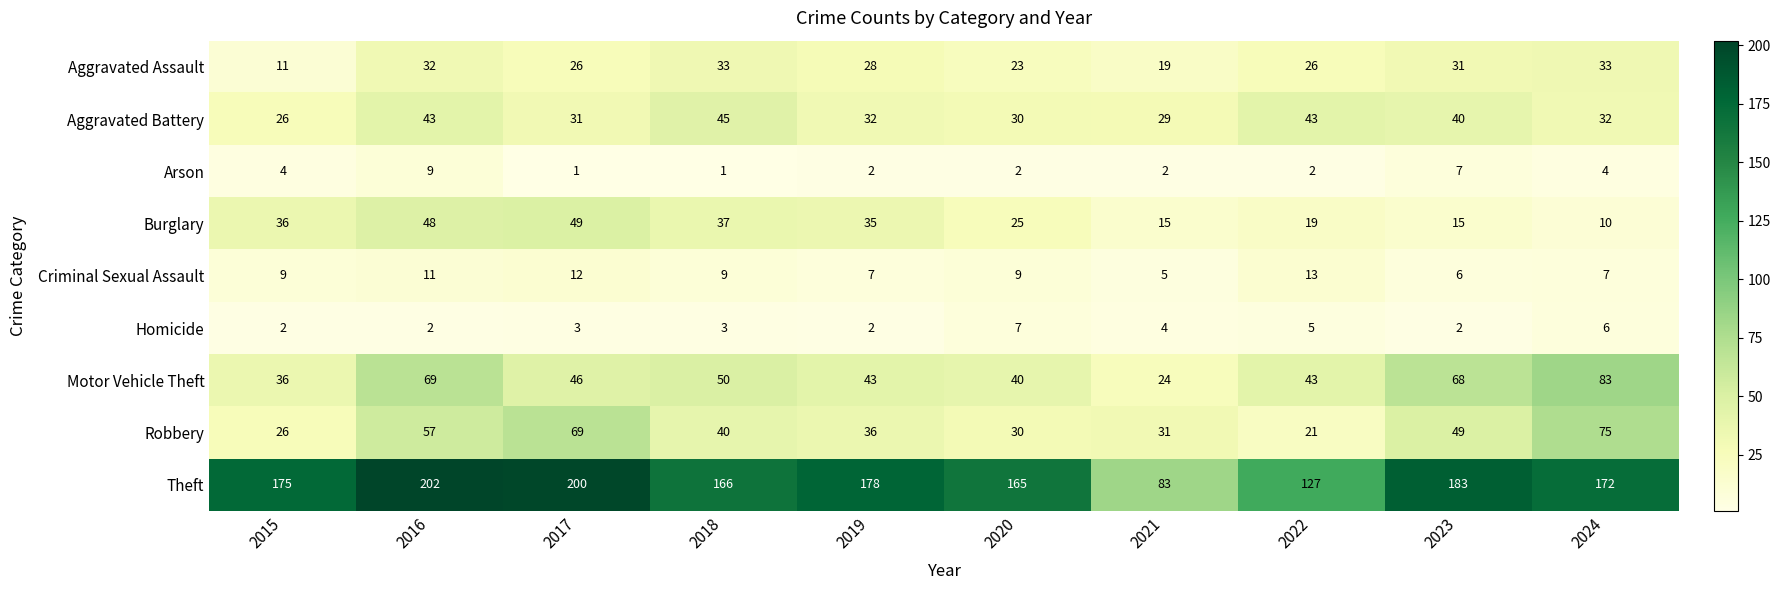

The Theft series shows 78 at 2023. True or false?

False